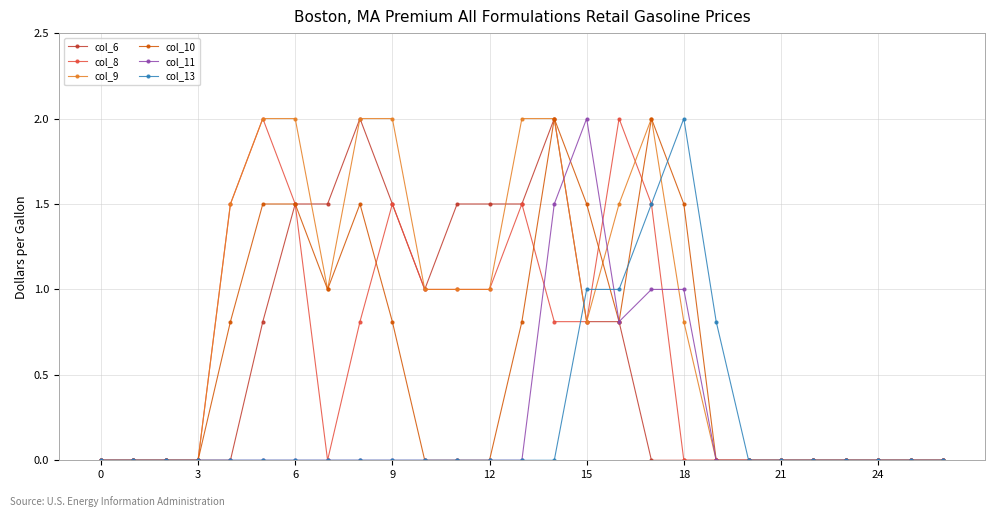

True or false: col_11 has more than 0 interior local peaks.

True